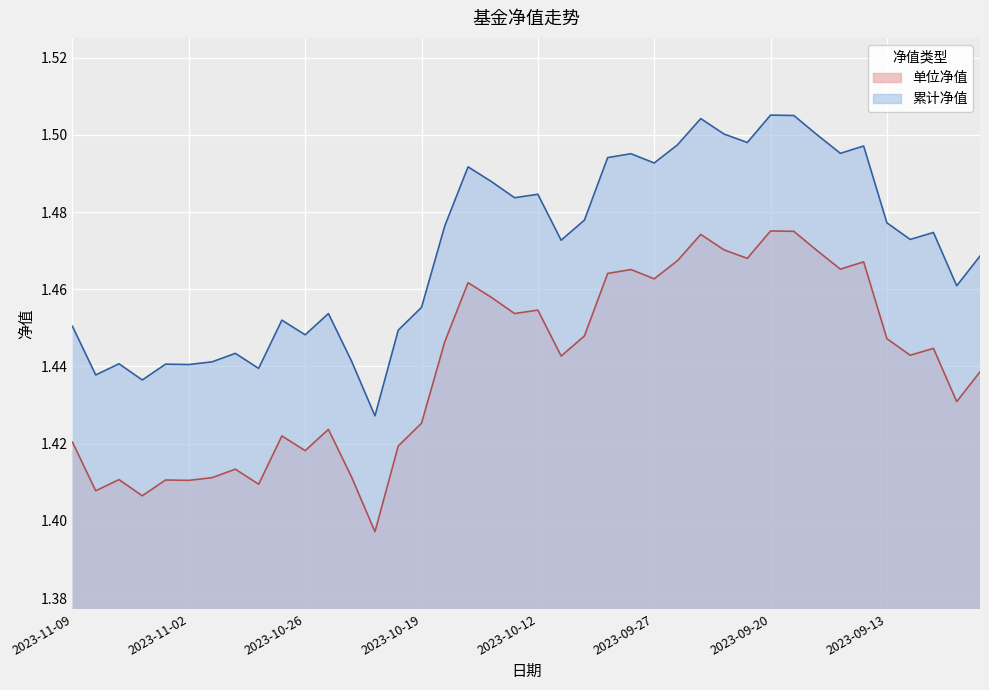

True or false: 累计净值 has more than 1 interior local peaks.

True